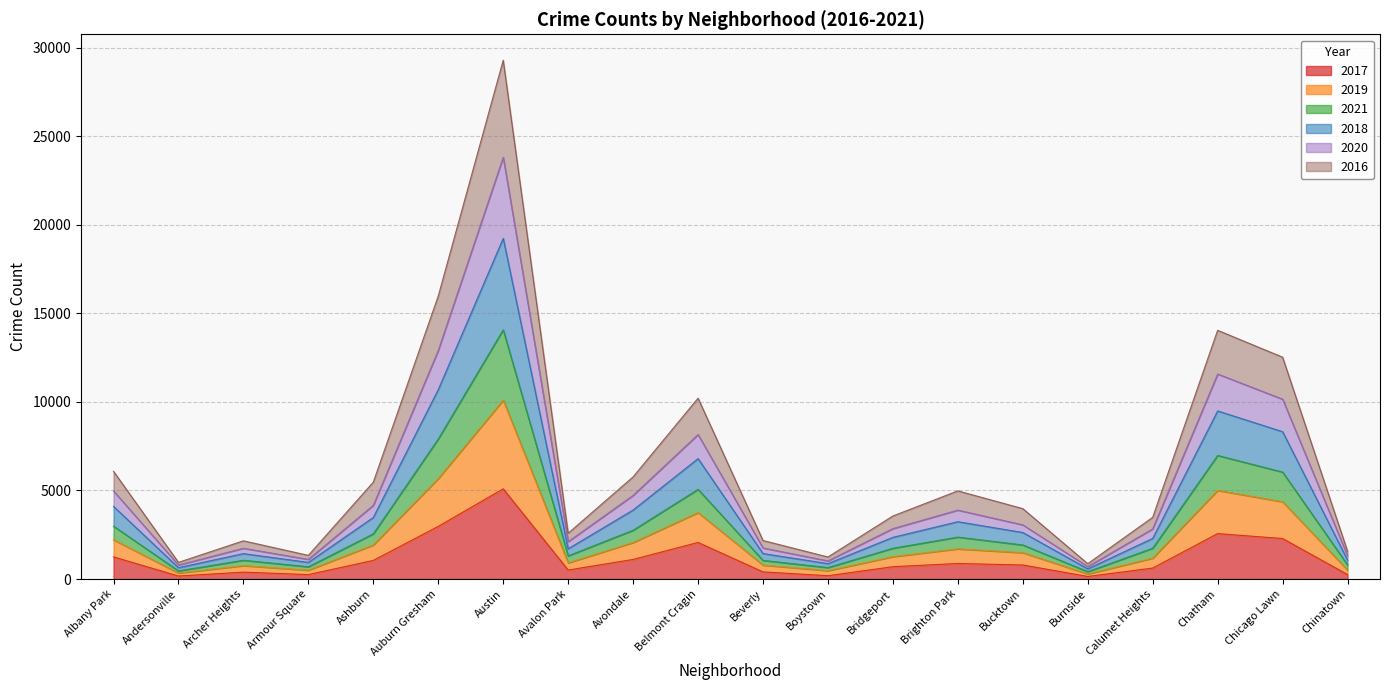

At which category is the sum across all series the highest?

Austin